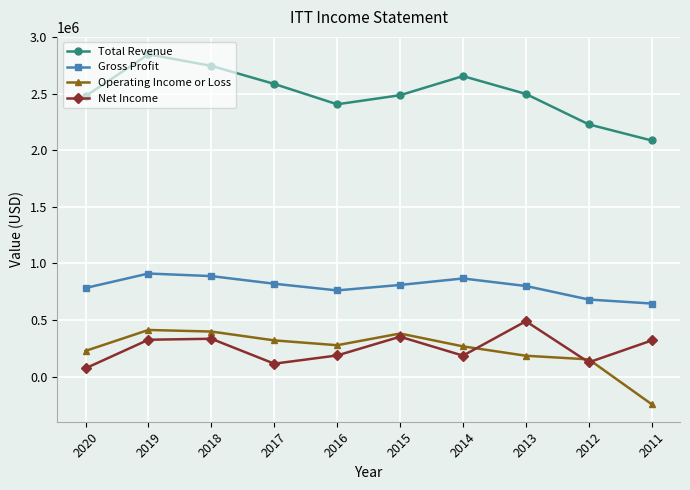

Which series has the widest spread of values?

Total Revenue